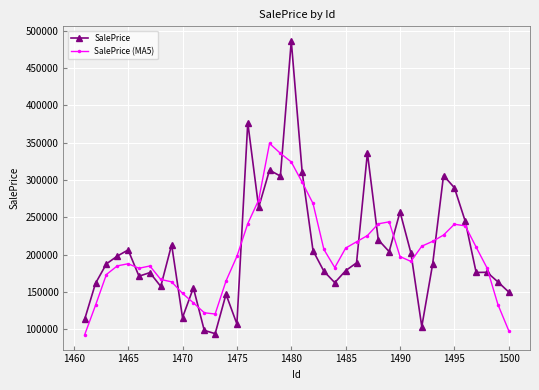

What is the value of the SalePrice point at the 21st from the left?

310809.4